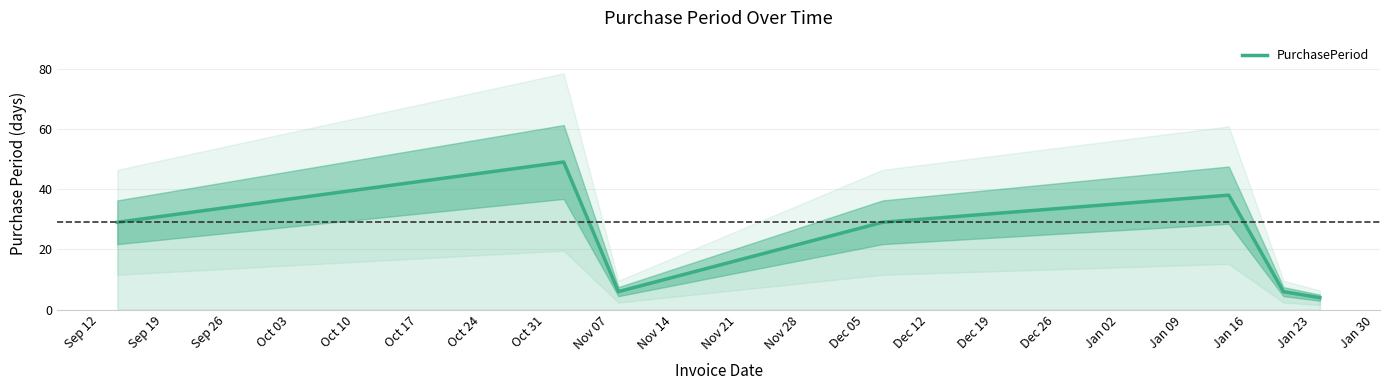

What is the maximum value for PurchasePeriod?

49